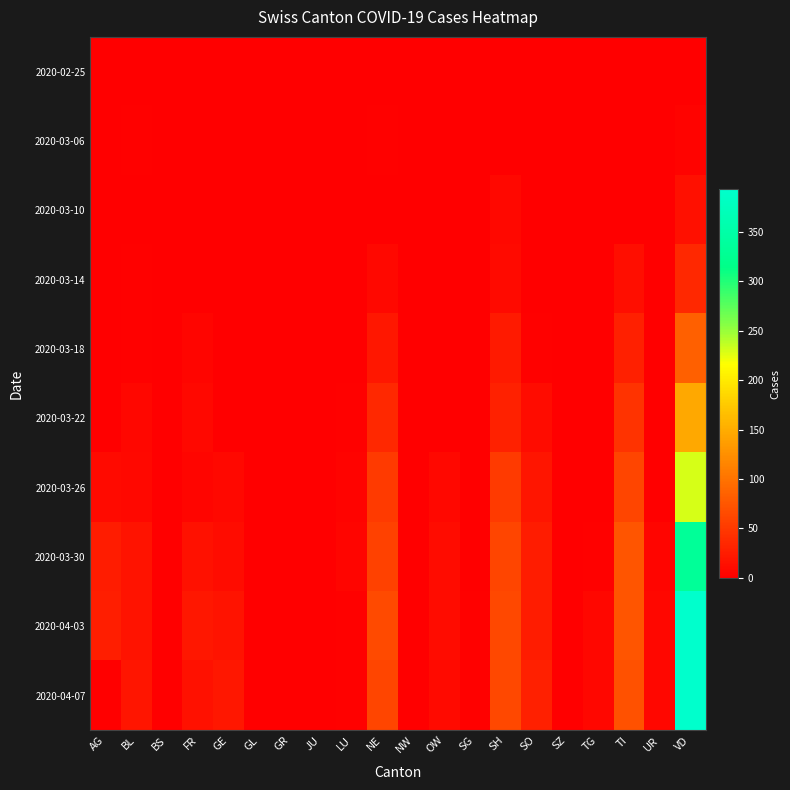

At which category is the sum across all series the highest?

VD